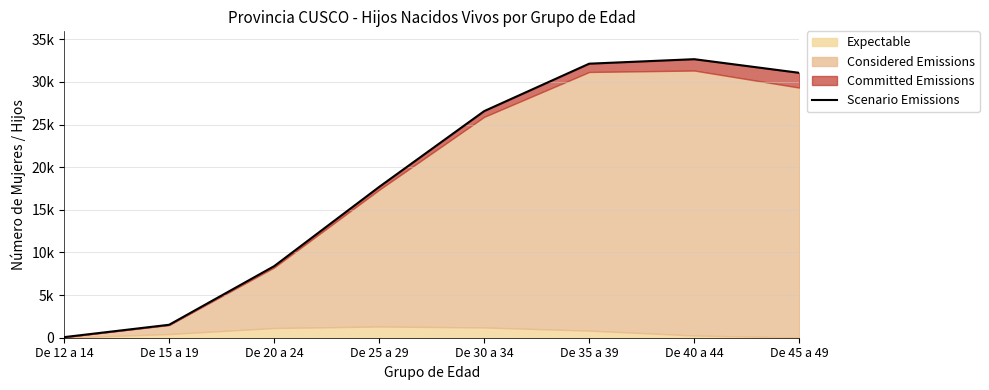

How many values are below 26581?

4